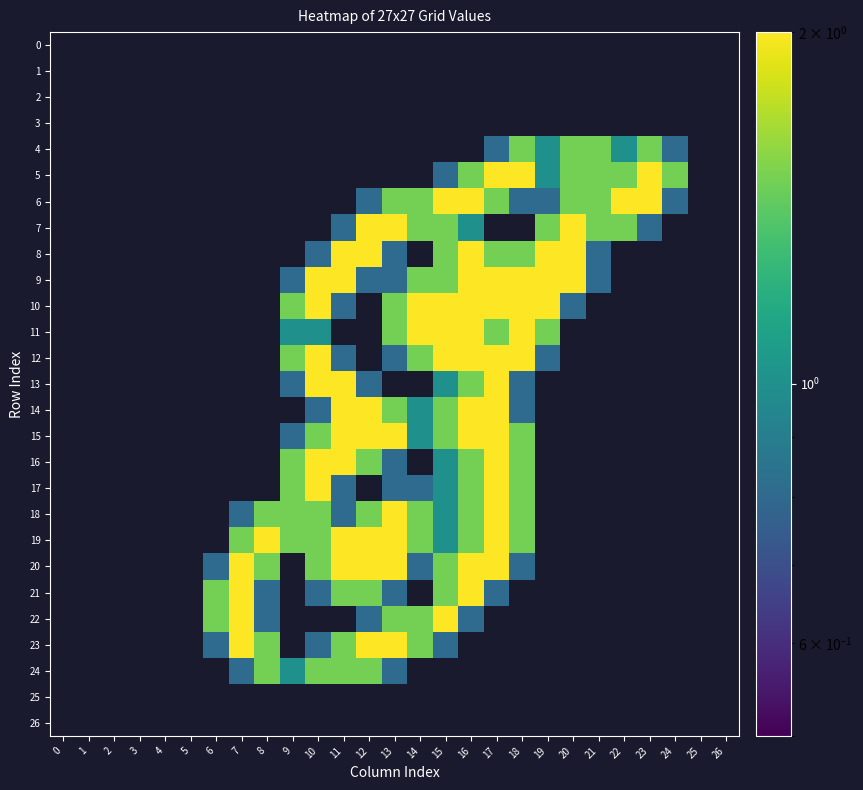

How many categories are shown in the chart?

27